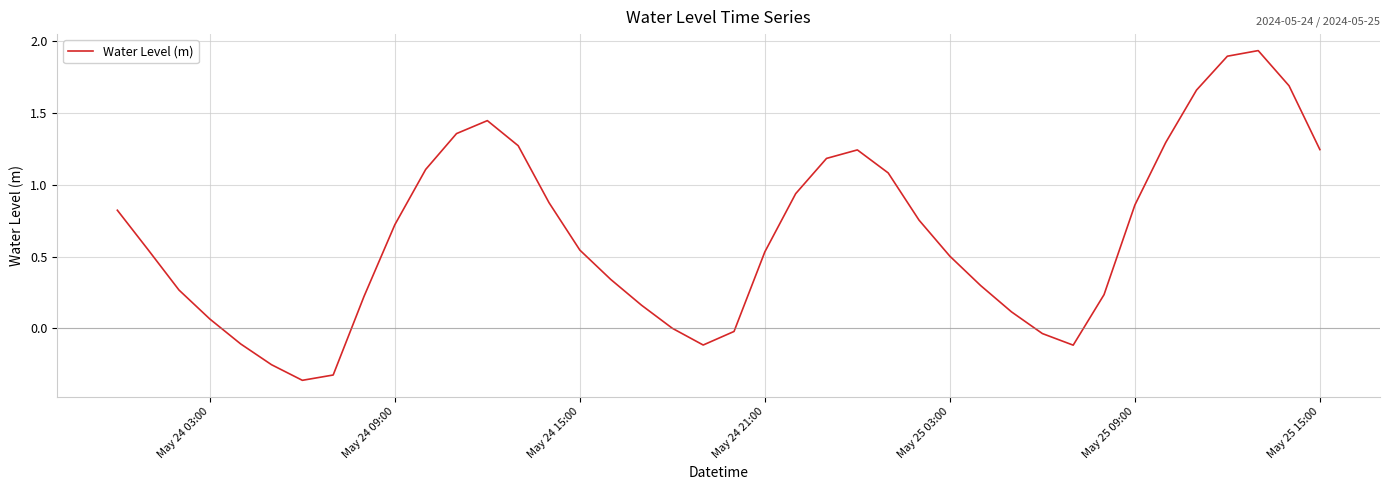

Is it true that the value at May 25 09:00 is 1.5?

False